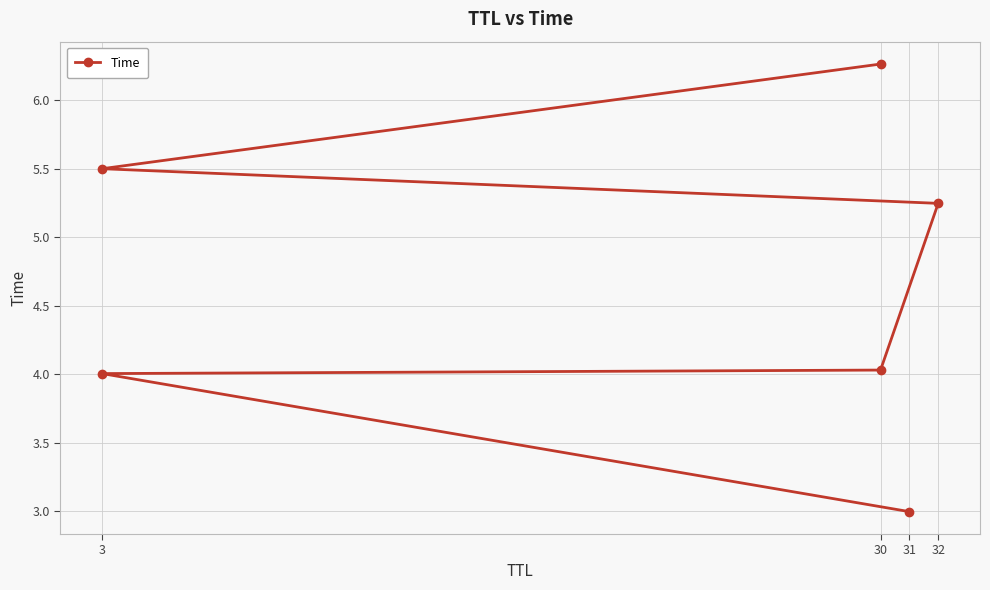

True or false: there are more than 2 points higher than both neighbors.

False